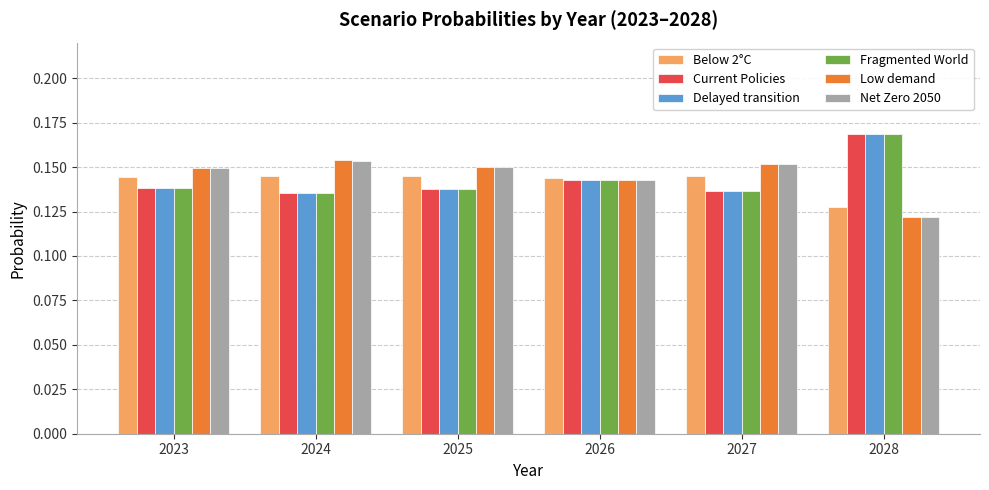

What is the sum of the Fragmented World values at 2024 and 2026?

0.3